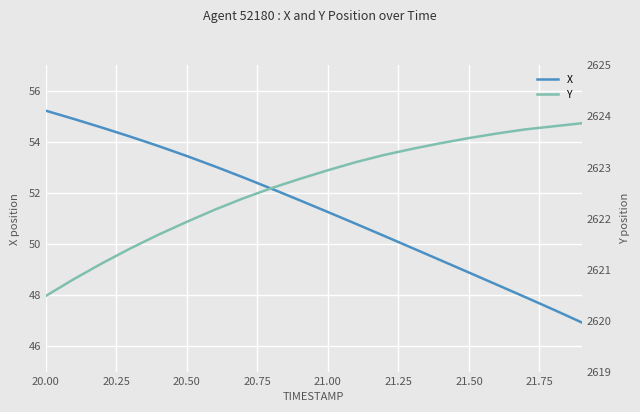

At which label does X first exceed 51?

20.00